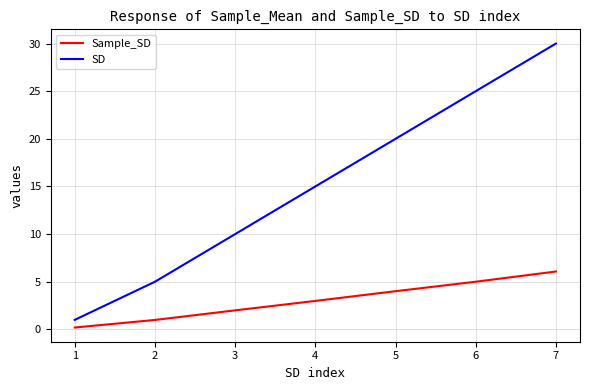

True or false: SD has more than 0 interior local peaks.

False